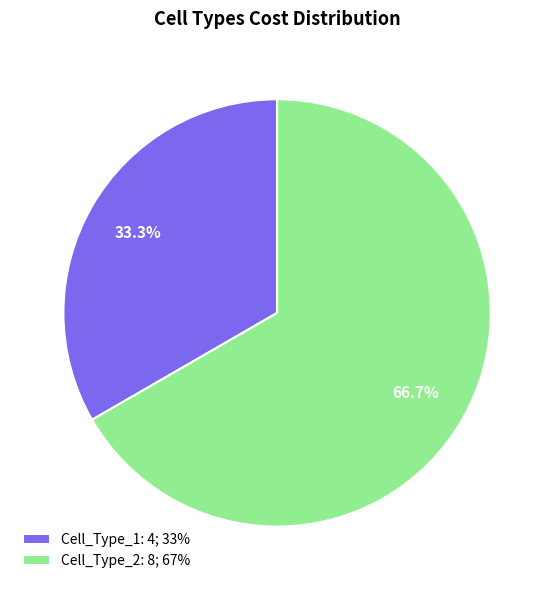

Approximately how many times larger is the value at Cell_Type_1 compared to Cell_Type_2?

0.5